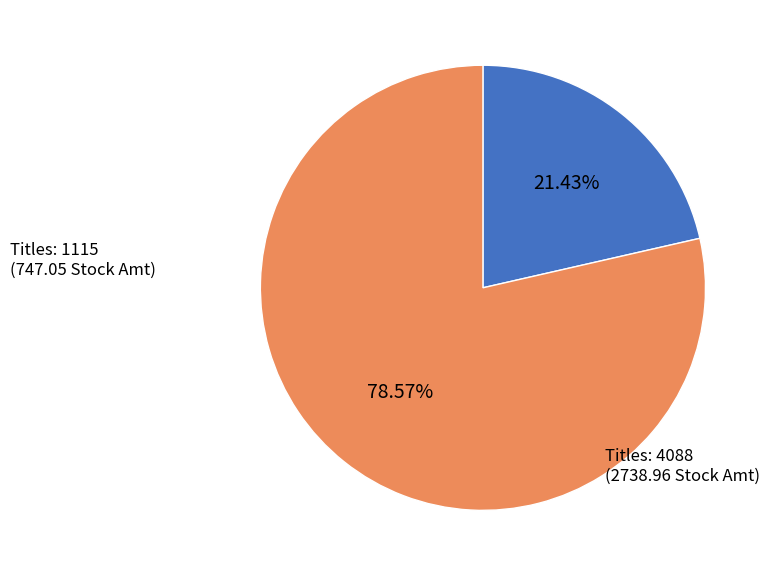

Does any single category account for the majority?

Yes